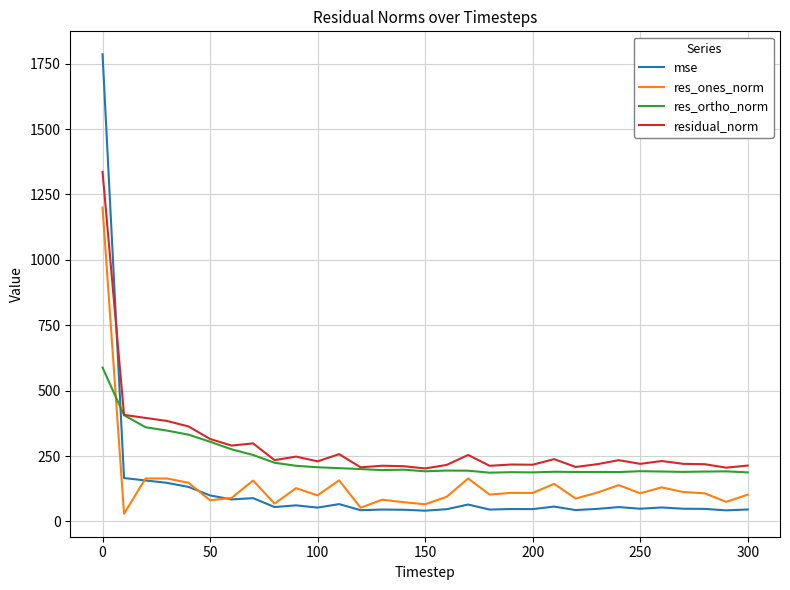

What is the lowest value of the res_ortho_norm series?

186.3